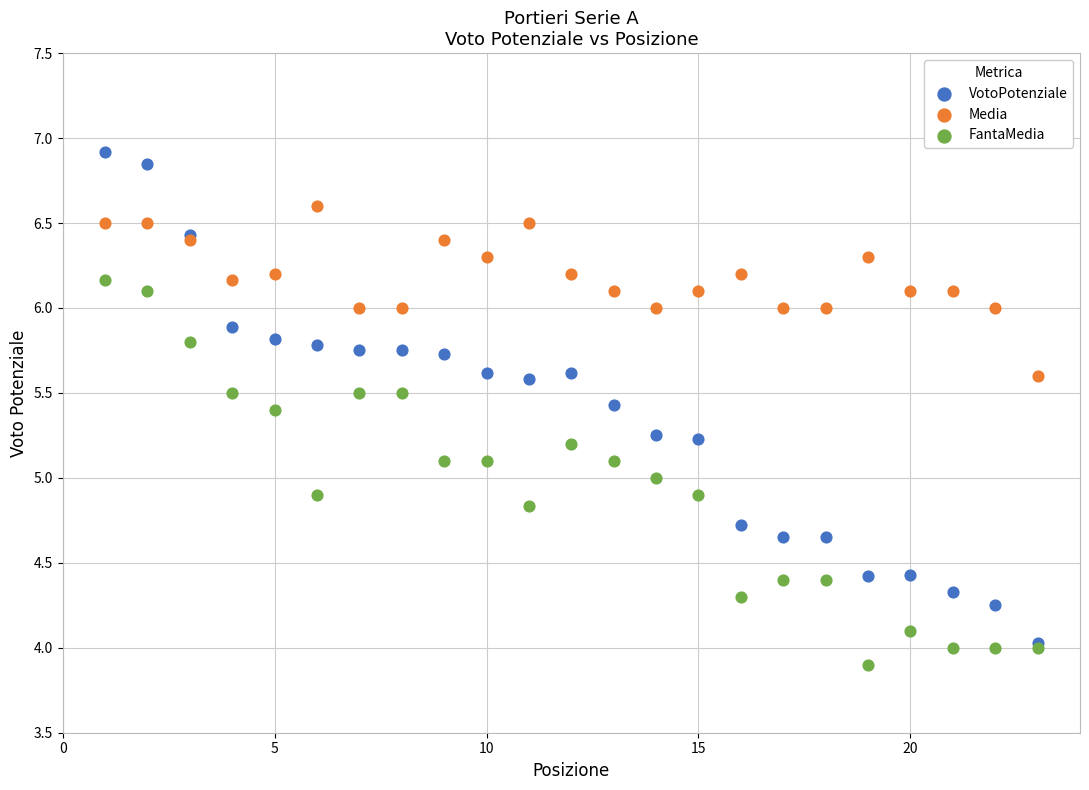

What are all the series names shown in the legend?

VotoPotenziale, Media, FantaMedia